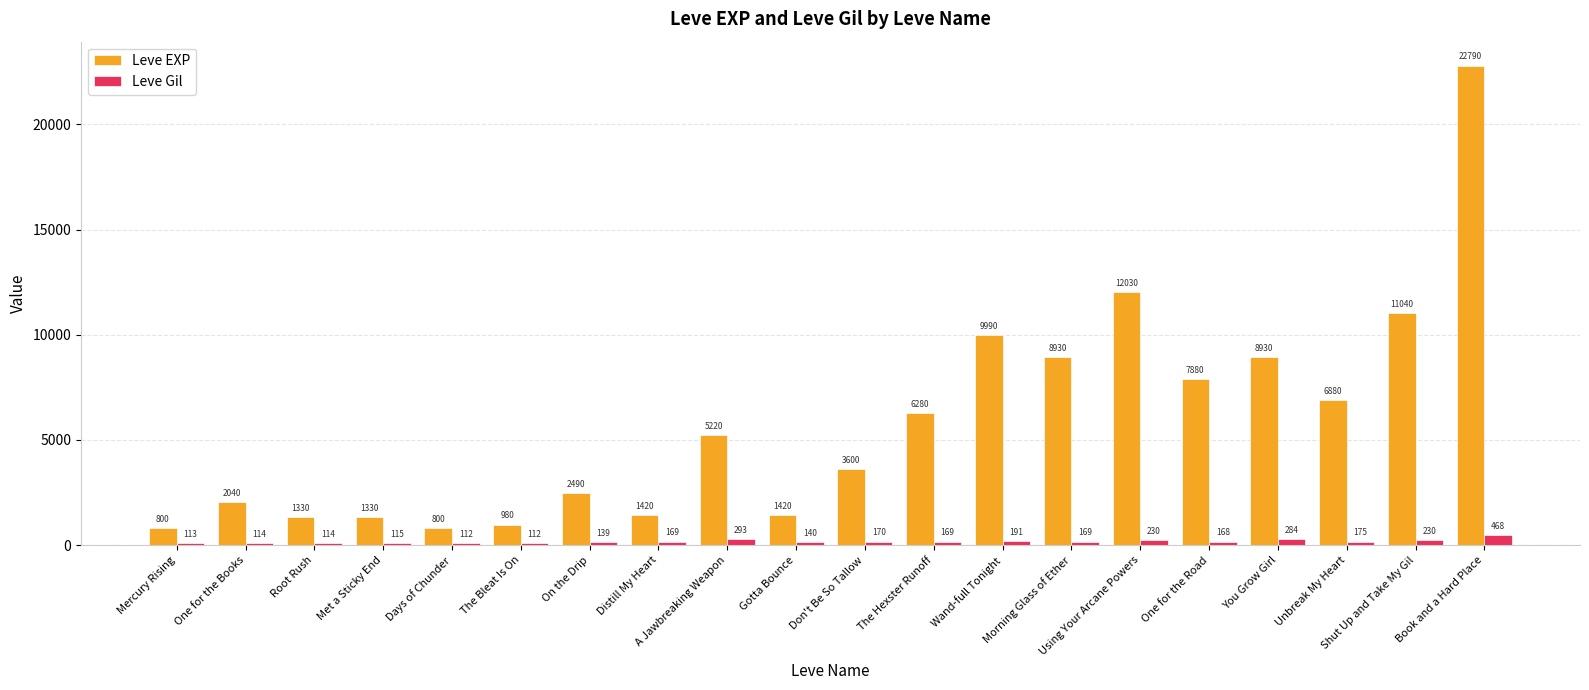

Rank the series by their maximum value, from highest to lowest.

Leve EXP, Leve Gil